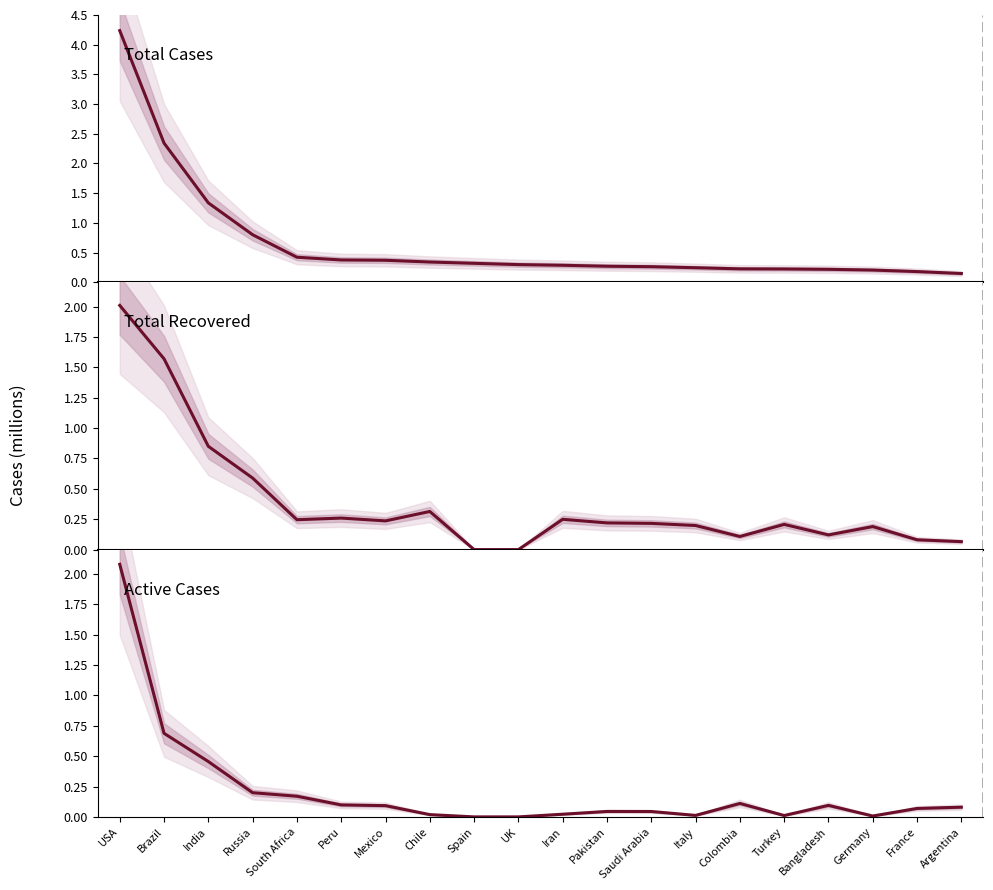

List the series in order of their overall mean, highest first.

Total Cases, Total Recovered, Active Cases